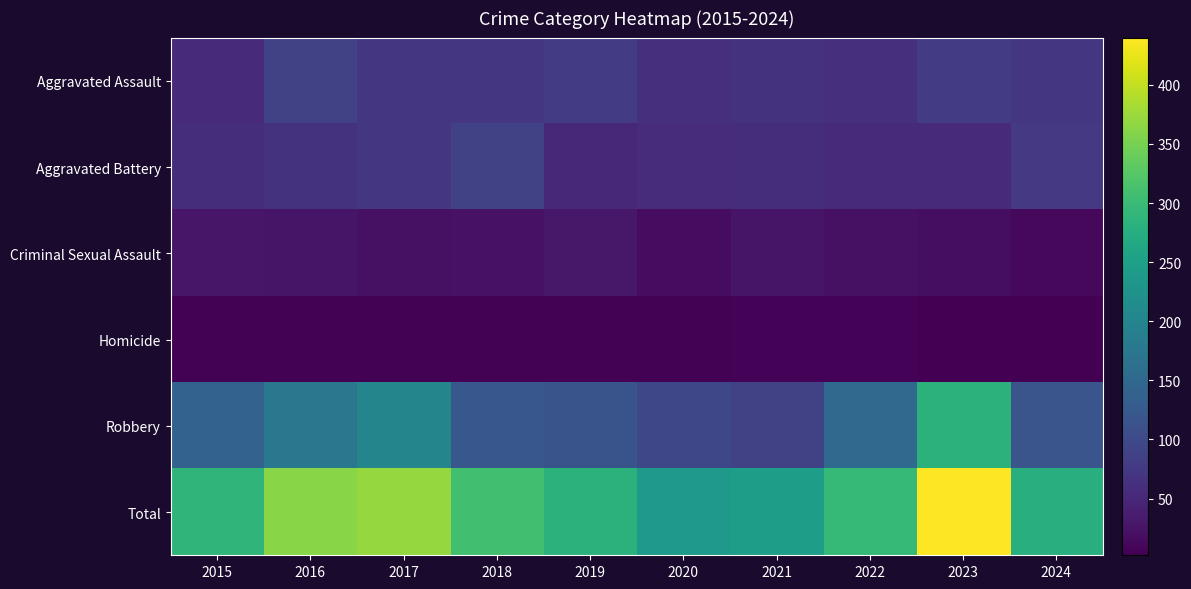

Reading left to right, transcribe all the data shown in this chart.

Aggravated Assault: 2015=56	2016=88	2017=72	2018=72	2019=80	2020=62	2021=66	2022=61	2023=79	2024=72
Aggravated Battery: 2015=60	2016=66	2017=71	2018=86	2019=53	2020=57	2021=60	2022=56	2023=56	2024=74
Criminal Sexual Assault: 2015=29	2016=26	2017=22	2018=24	2019=31	2020=16	2021=26	2022=21	2023=18	2024=12
Homicide: 2015=5	2016=4	2017=4	2018=4	2019=4	2020=5	2021=6	2022=7	2023=3	2024=2
Robbery: 2015=139	2016=178	2017=202	2018=121	2019=116	2020=97	2021=88	2022=151	2023=284	2024=117
Total: 2015=289	2016=362	2017=371	2018=307	2019=284	2020=237	2021=246	2022=296	2023=440	2024=277